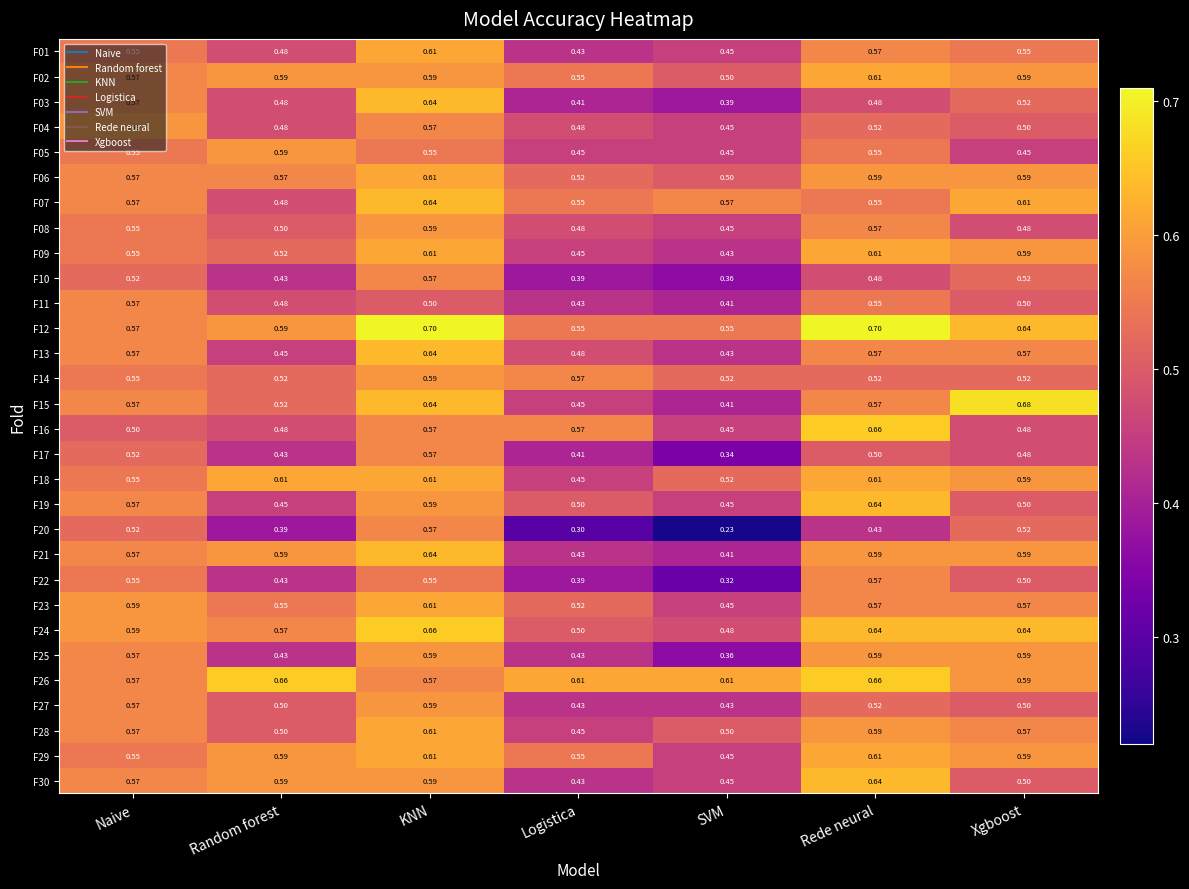

Is the value of F08 at SVM greater than the value of F03 at Random forest?

No